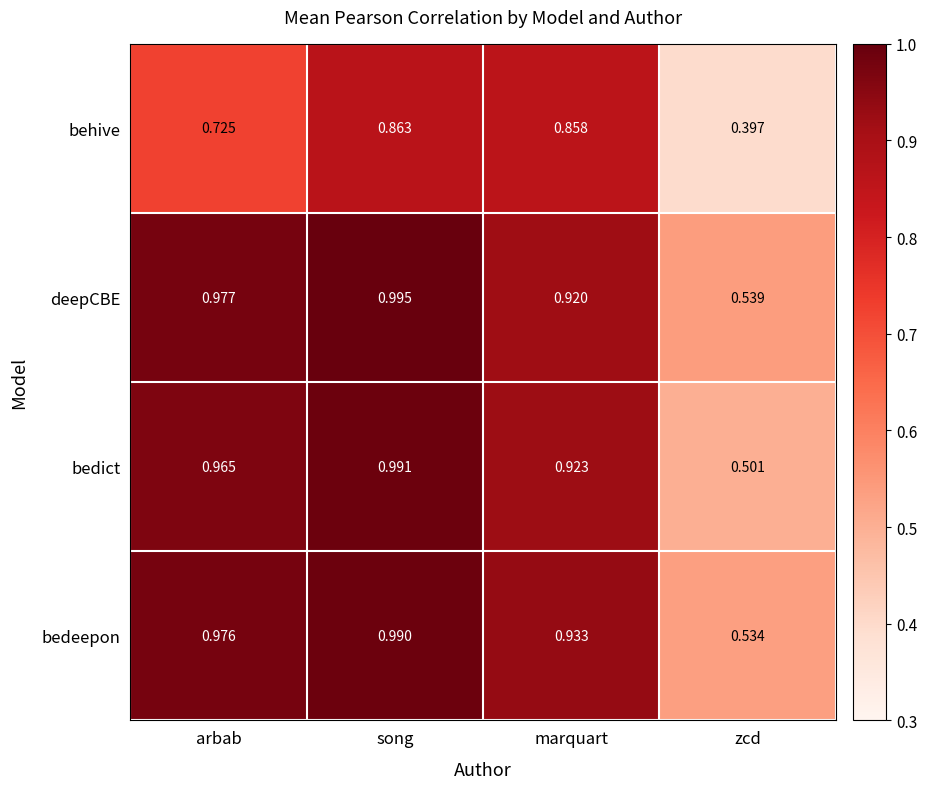

At marquart, list the series in order from largest to smallest.

bedeepon, bedict, deepCBE, behive